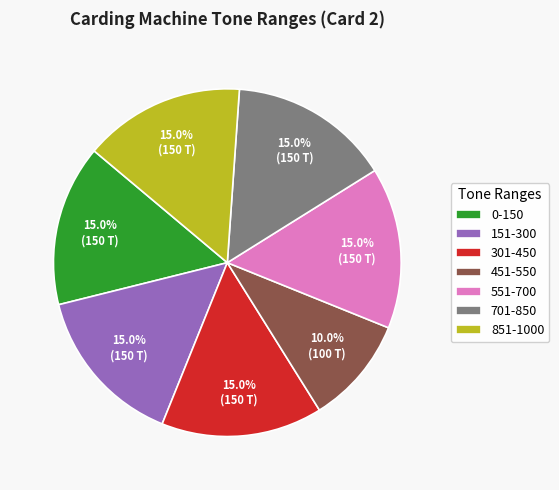

Is there any slice that represents more than half of the pie?

No